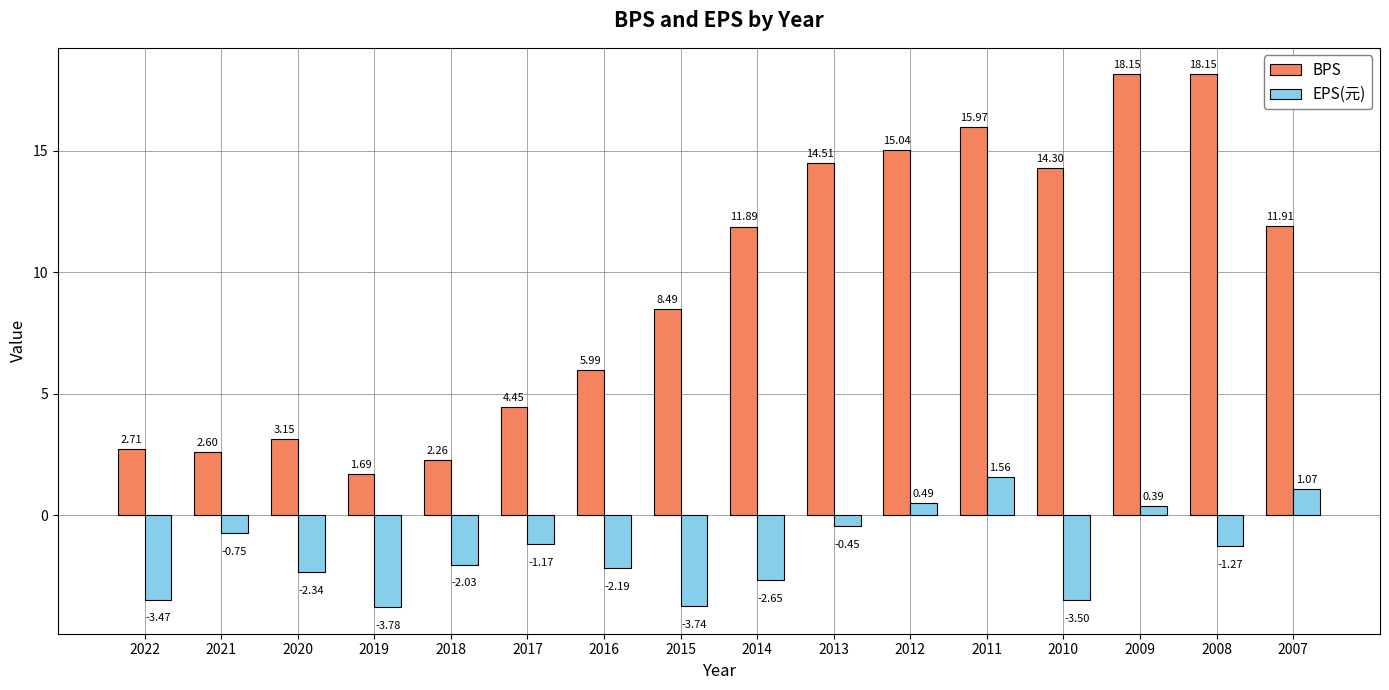

List the series in order of their overall mean, highest first.

BPS, EPS(元)